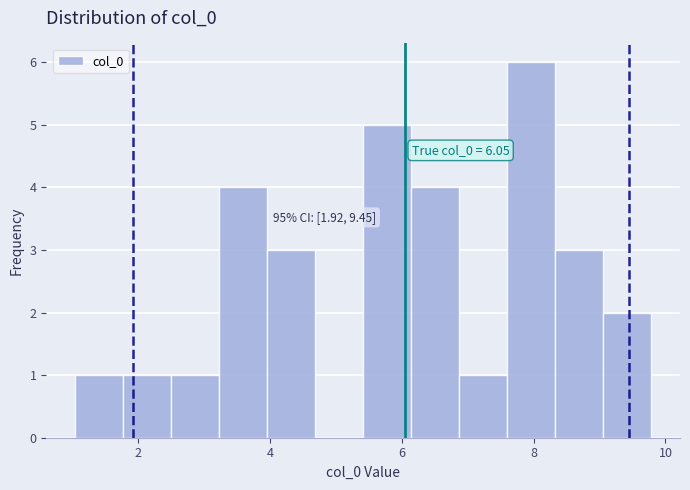

Read against the x-axis, roughly where is the centre of the tallest bar?

8.0